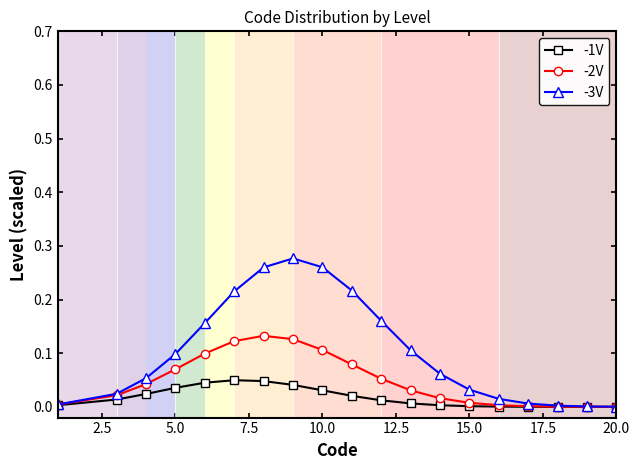

True or false: -2V has more than 0 points higher than both neighbors.

True